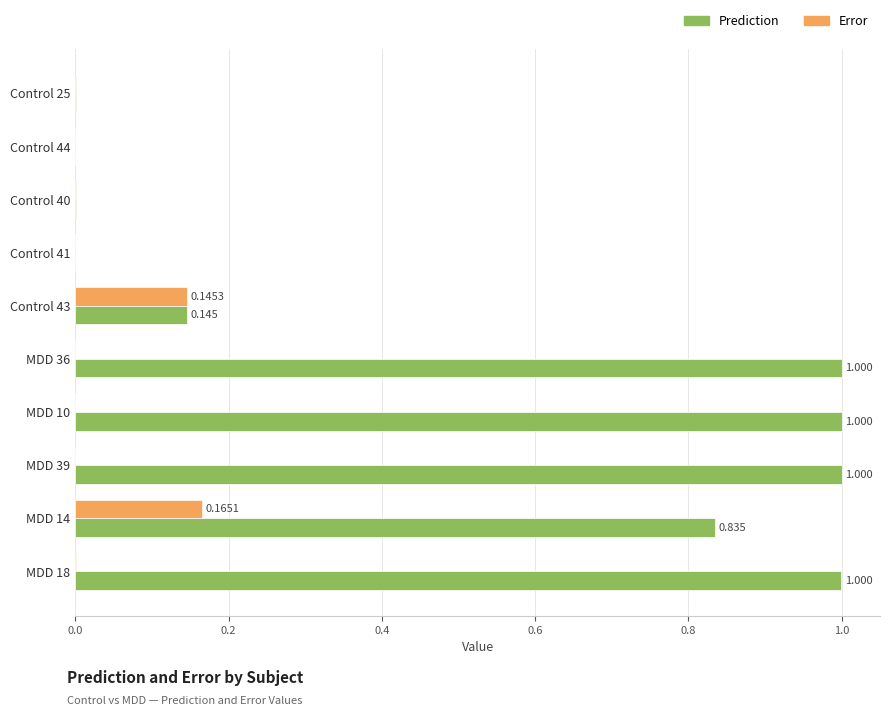

Is the value of Prediction at Control 40 greater than the value of Error at MDD 14?

No